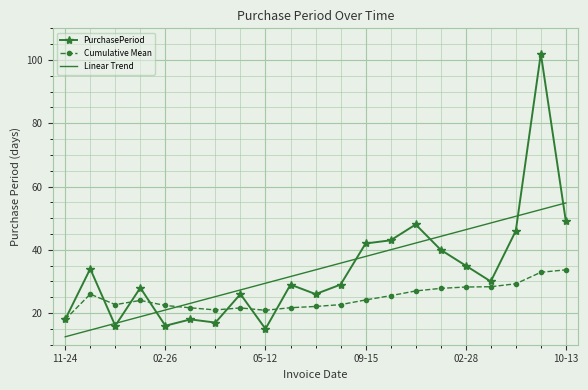

What is the smallest value displayed?

12.5